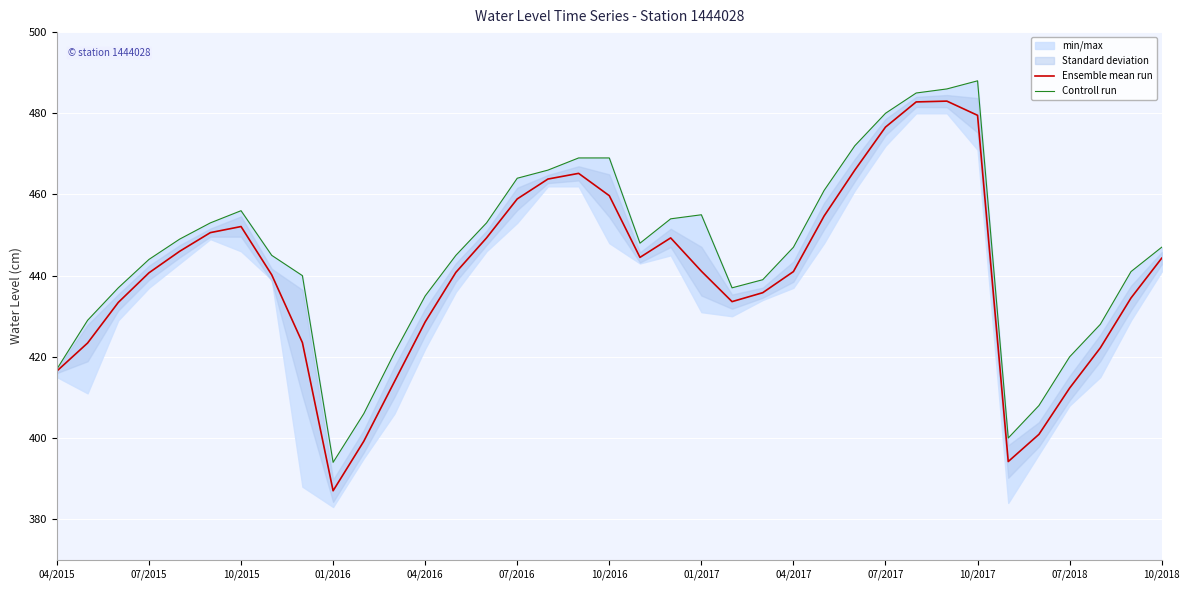

Reading left to right, list all the values displayed in this chart.

Ensemble mean run: 416.5	423.4	433.4	440.7	446.0	450.6	452.1	440.2	423.5	387.0	399.2	413.9	428.6	440.8	449.3	458.9	463.8	465.2	459.7	444.5	449.3	441.1	433.6	435.8	441.0	454.7	466.0	476.6	482.8	483.0	479.5	394.2	400.9	412.3	422.2	434.5	444.3
Controll run: 417.0	429.0	437.0	444.0	449.0	453.0	456.0	445.0	440.0	394.0	406.0	421.0	435.0	445.0	453.0	464.0	466.0	469.0	469.0	448.0	454.0	455.0	437.0	439.0	447.0	461.0	472.0	480.0	485.0	486.0	488.0	400.0	408.0	420.0	428.0	441.0	447.0